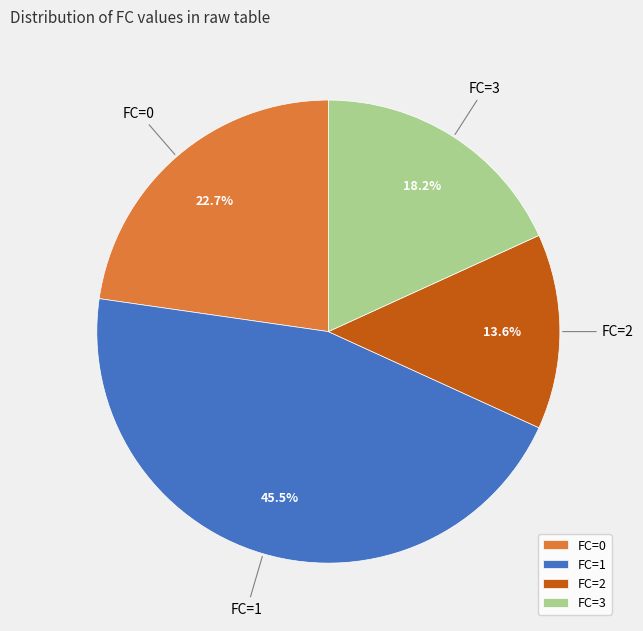

Is FC=3 the majority of the pie?

No